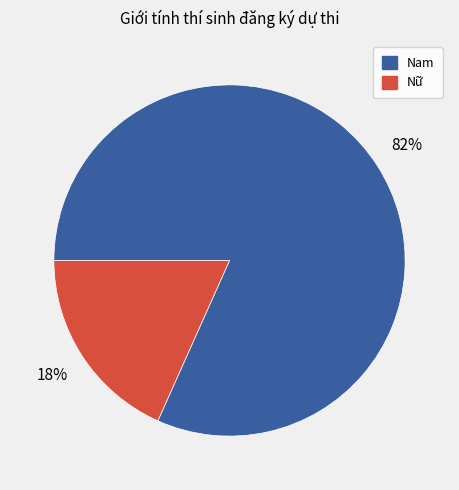

Which category has the smallest portion of the pie?

Nữ